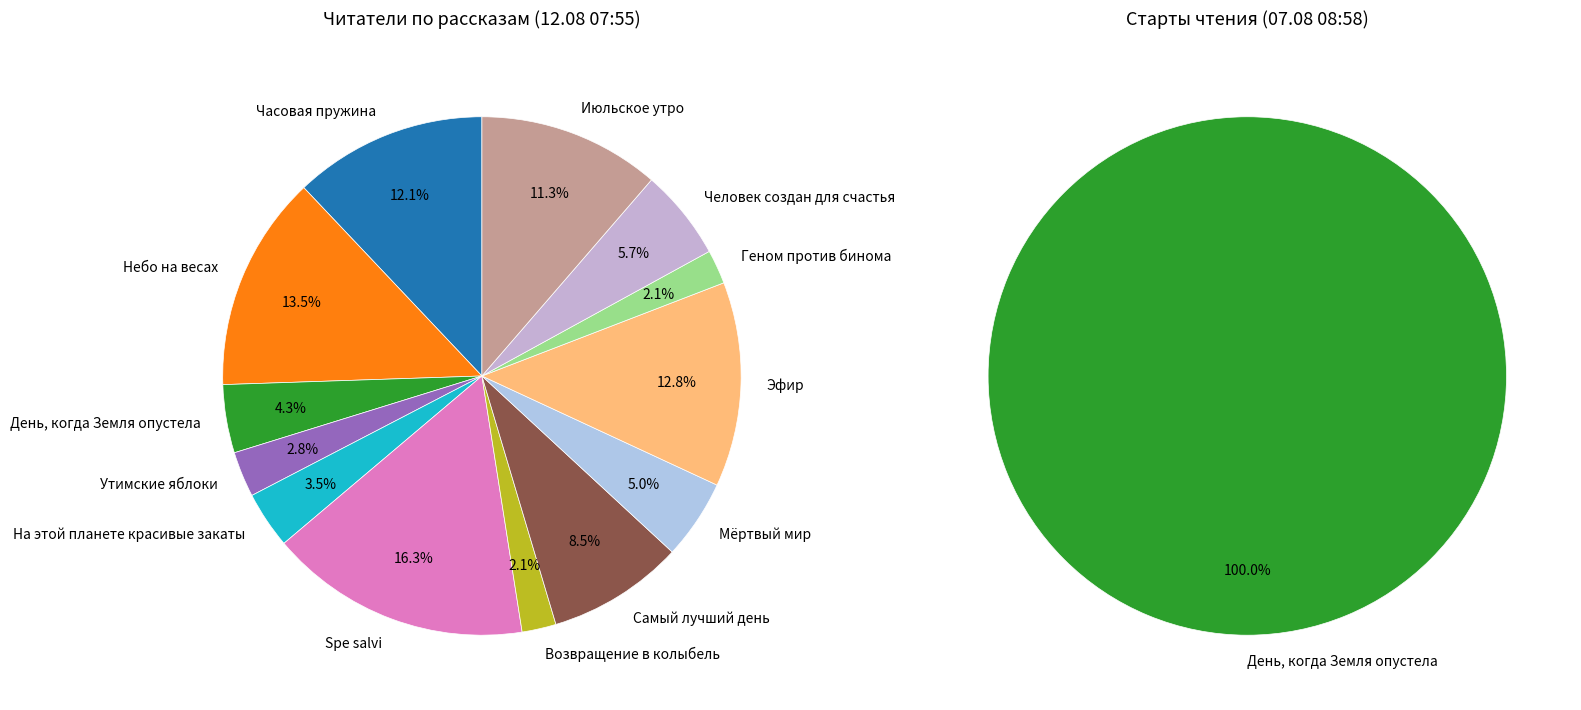

Does any single category account for the majority?

Yes